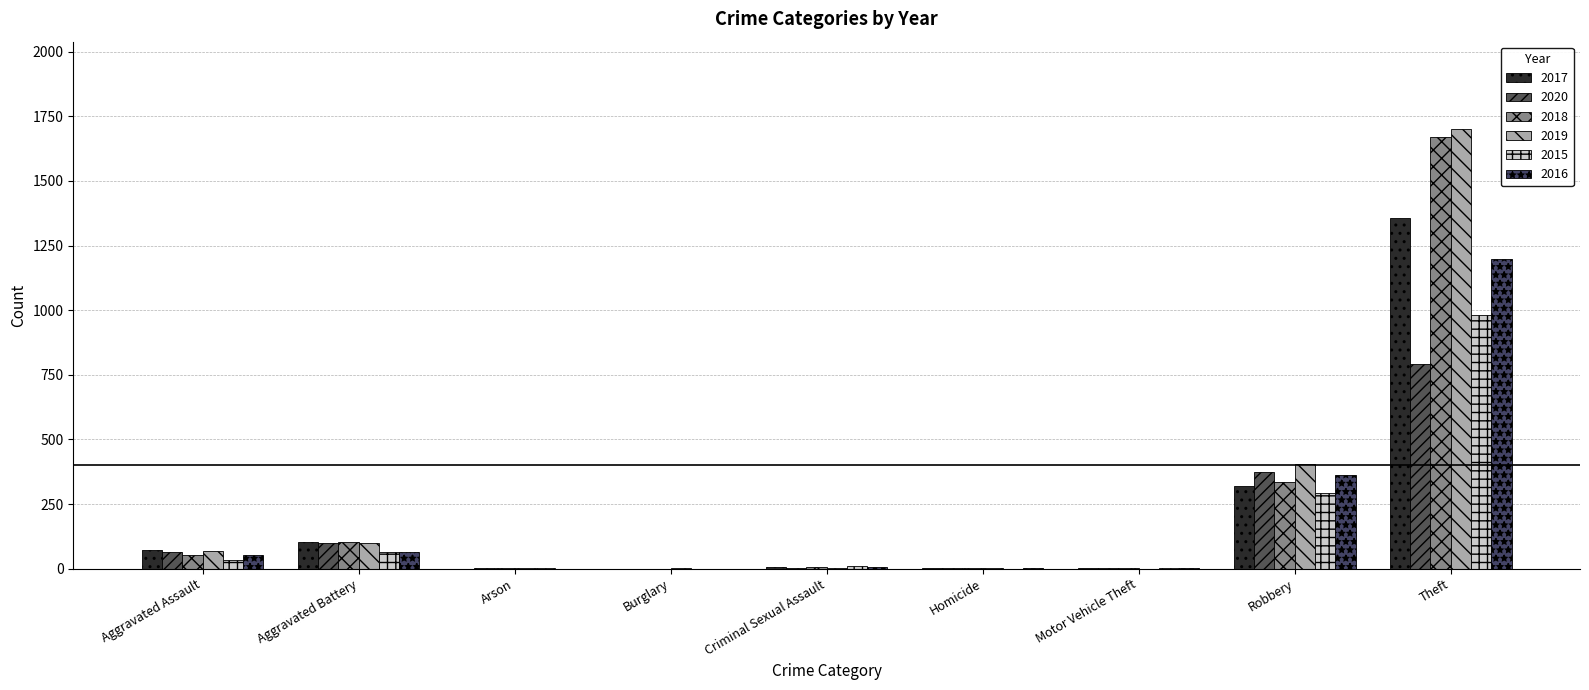

How many categories are shown in the chart?

9